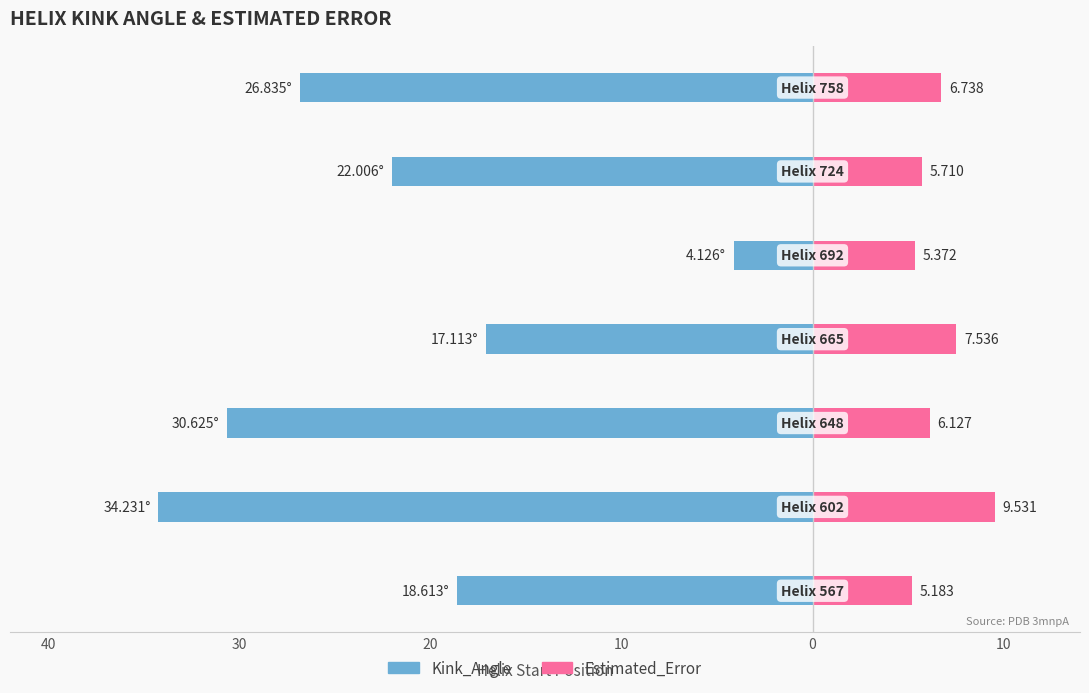

How many distinct data groups are displayed?

2